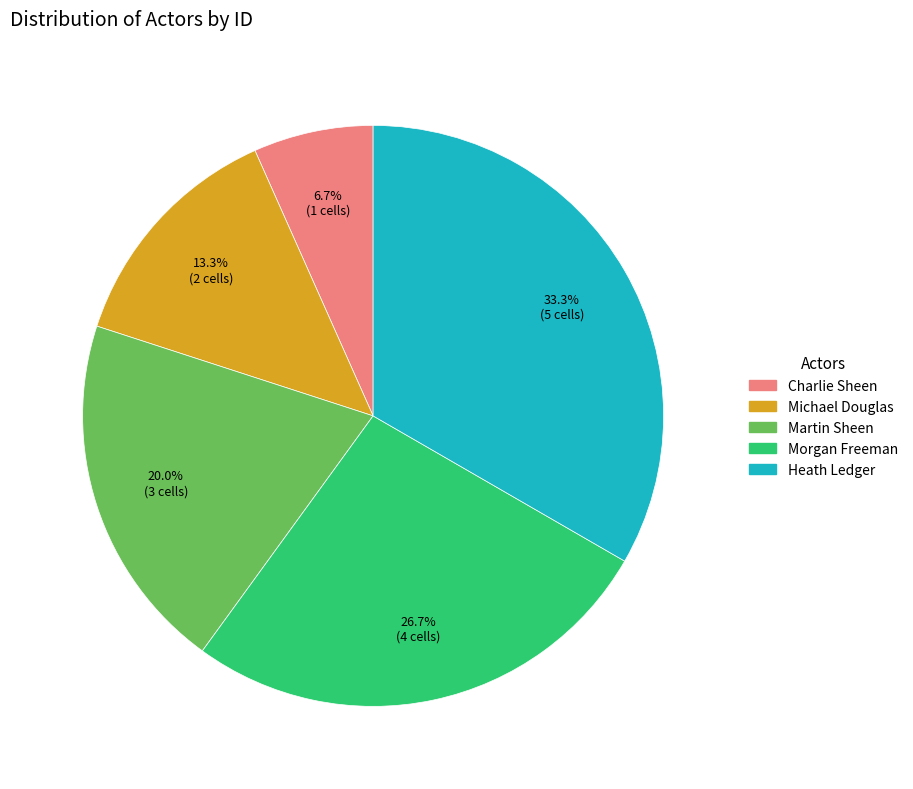

To the nearest percent, what is the average slice percentage?

20%